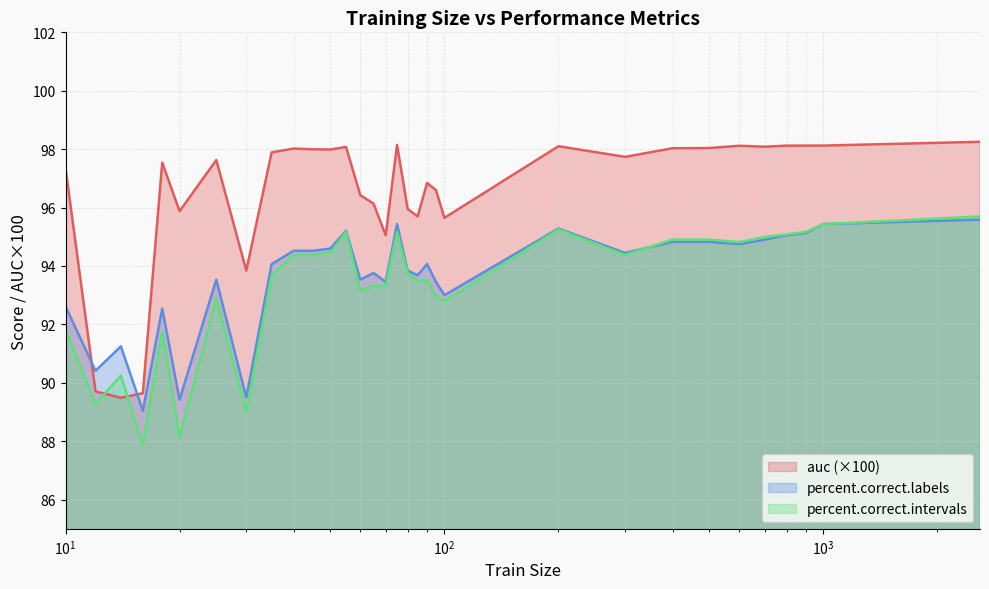

How many times do auc (×100) and percent.correct.labels cross each other?

2